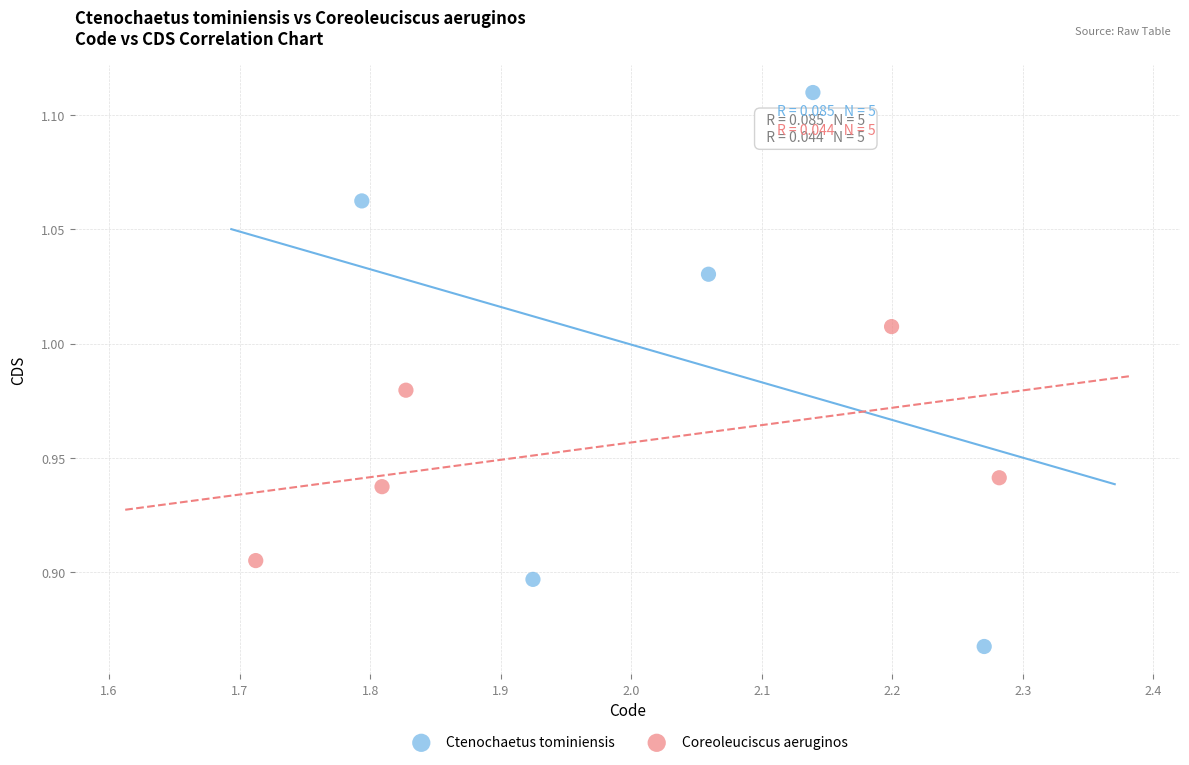

Which series reaches the minimum Y coordinate?

Ctenochaetus tominiensis